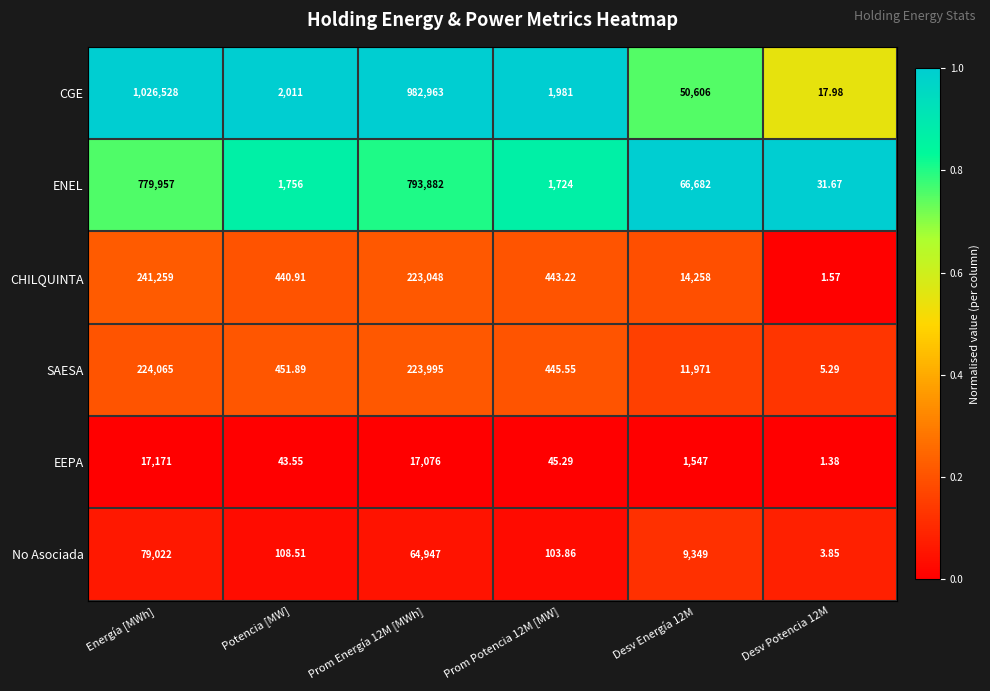

Between Desv Energía 12M and Desv Potencia 12M, which series saw the biggest shift?

ENEL